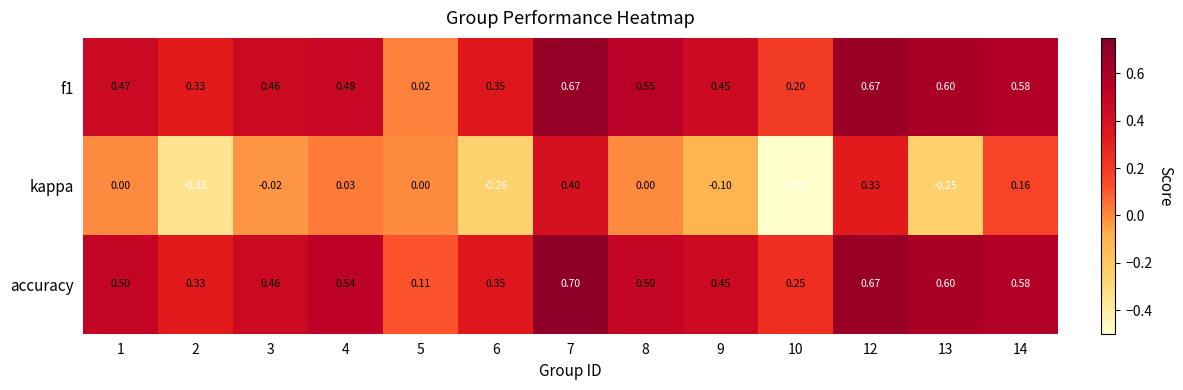

Which series has the largest total across all categories?

accuracy